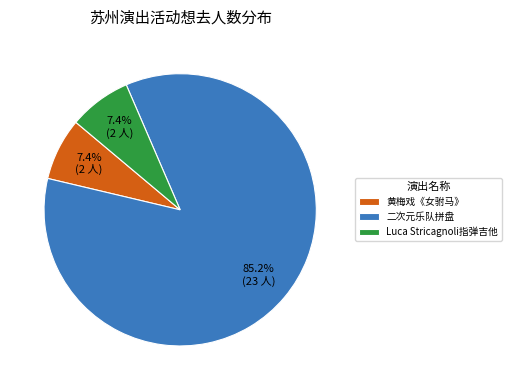

Which has a higher value, 二次元乐队拼盘 or 黄梅戏《女驸马》?

二次元乐队拼盘